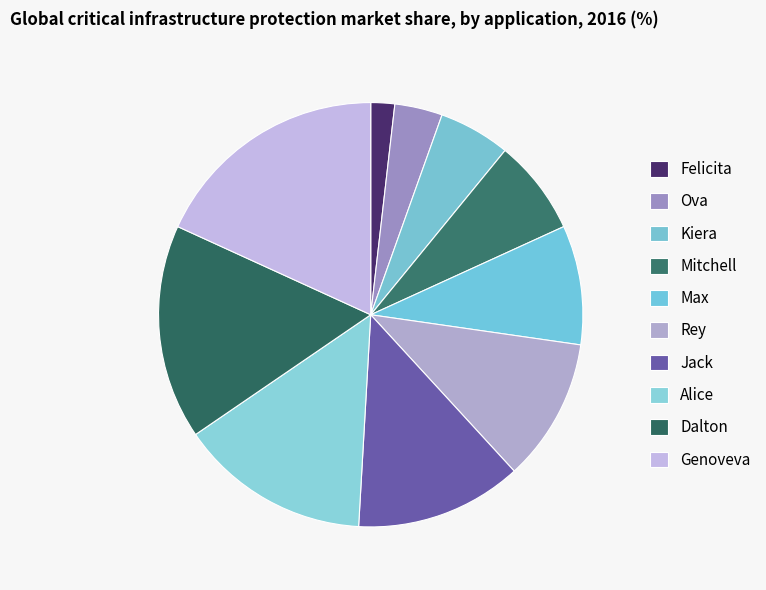

Which has a higher value, Kiera or Max?

Max